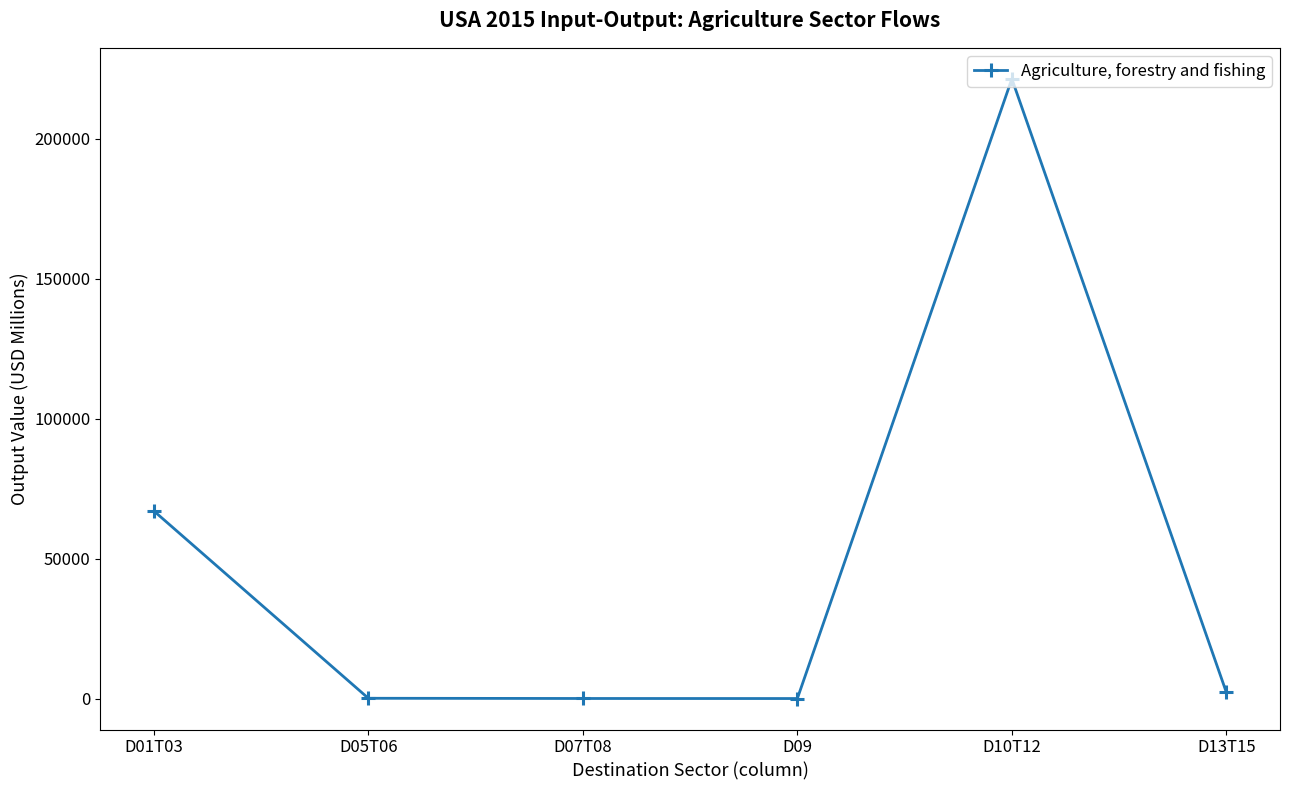

What is the smallest value displayed?

10.2